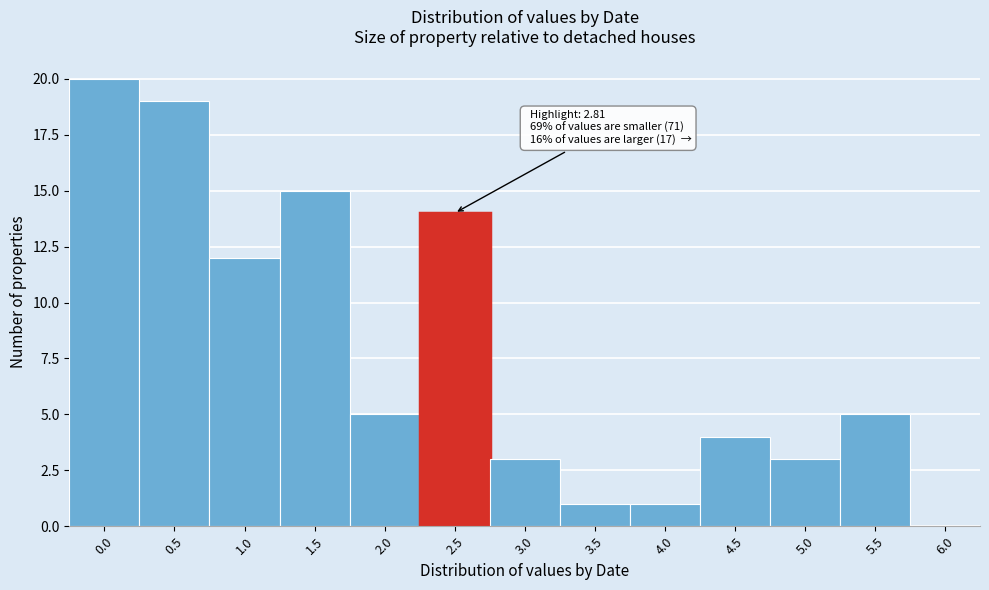

Reading left to right, transcribe all the data shown in this chart.

0.0=20	0.5=19	1.0=12	1.5=15	2.0=5	2.5=14	3.0=3	3.5=1	4.0=1	4.5=4	5.0=3	5.5=5	6.0=0